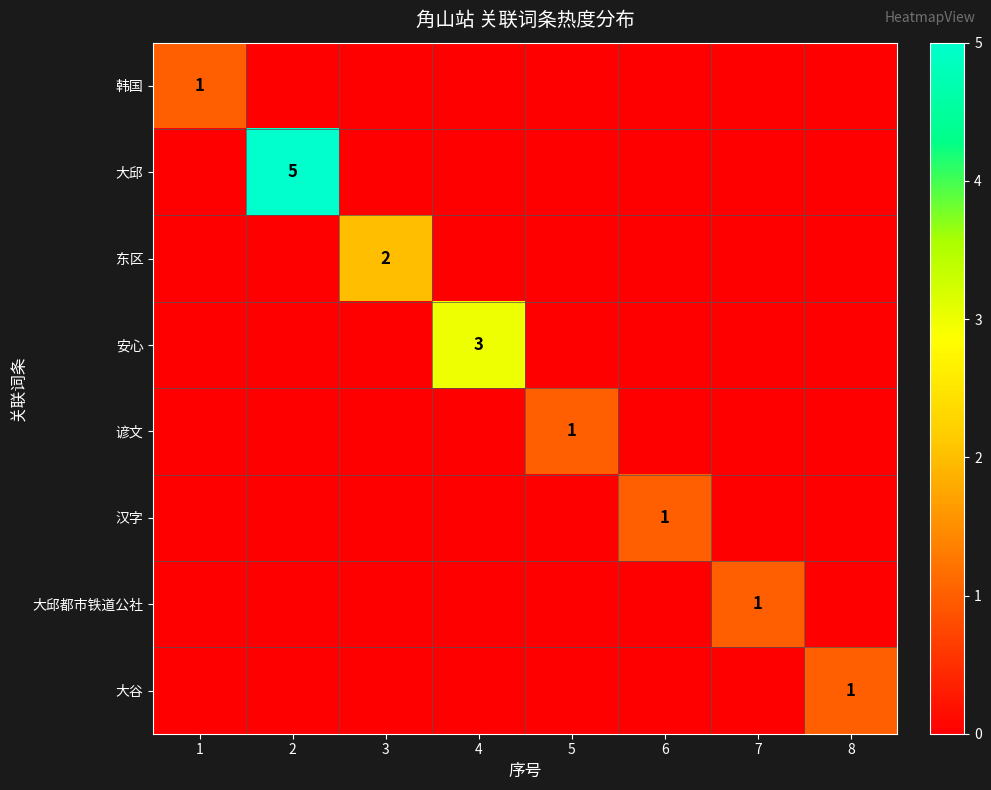

Which category has the lowest value in the 东区 series?

1